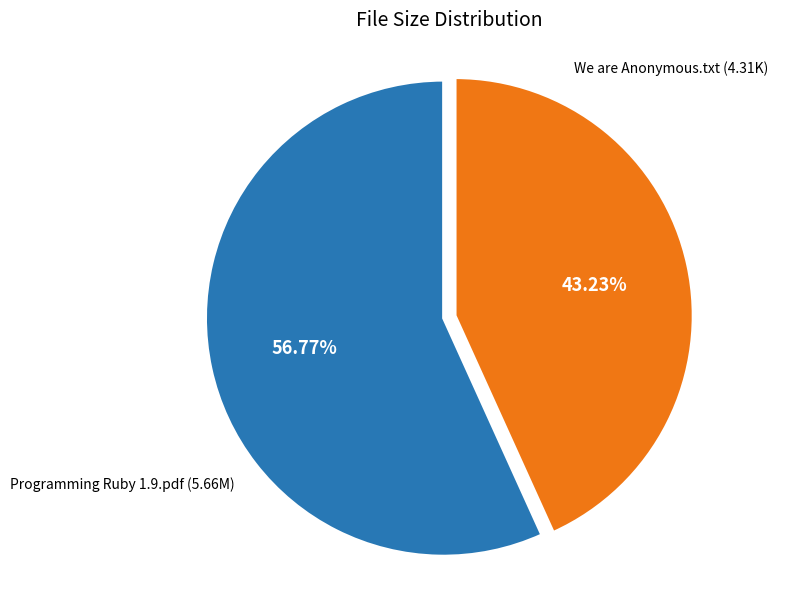

Is Programming Ruby 1.9.pdf the majority of the pie?

Yes